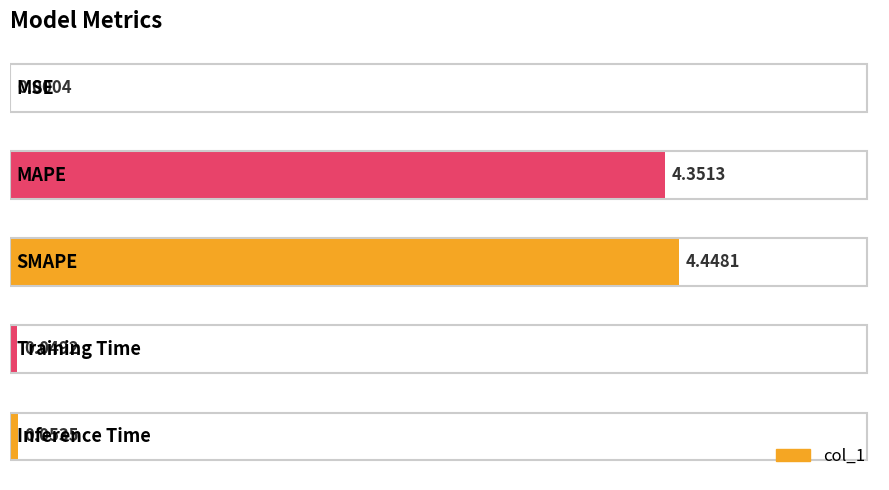

What is the sum of all values?

8.9